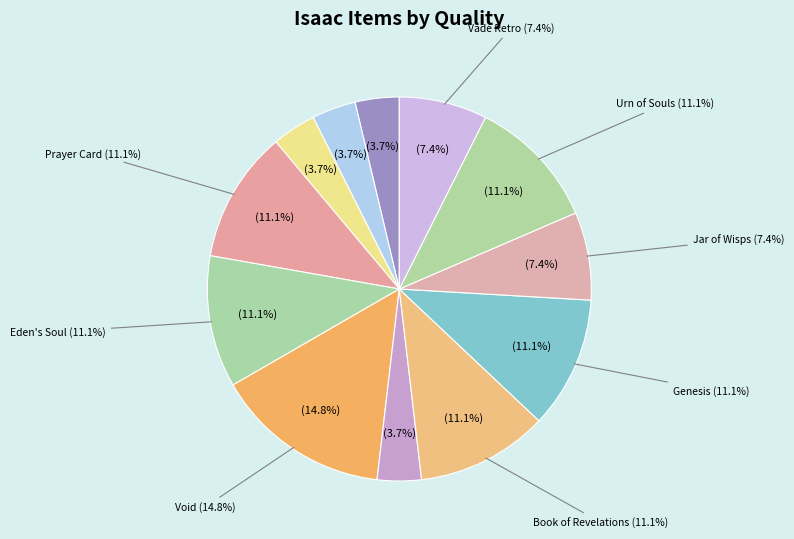

Is Genesis the majority of the pie?

No